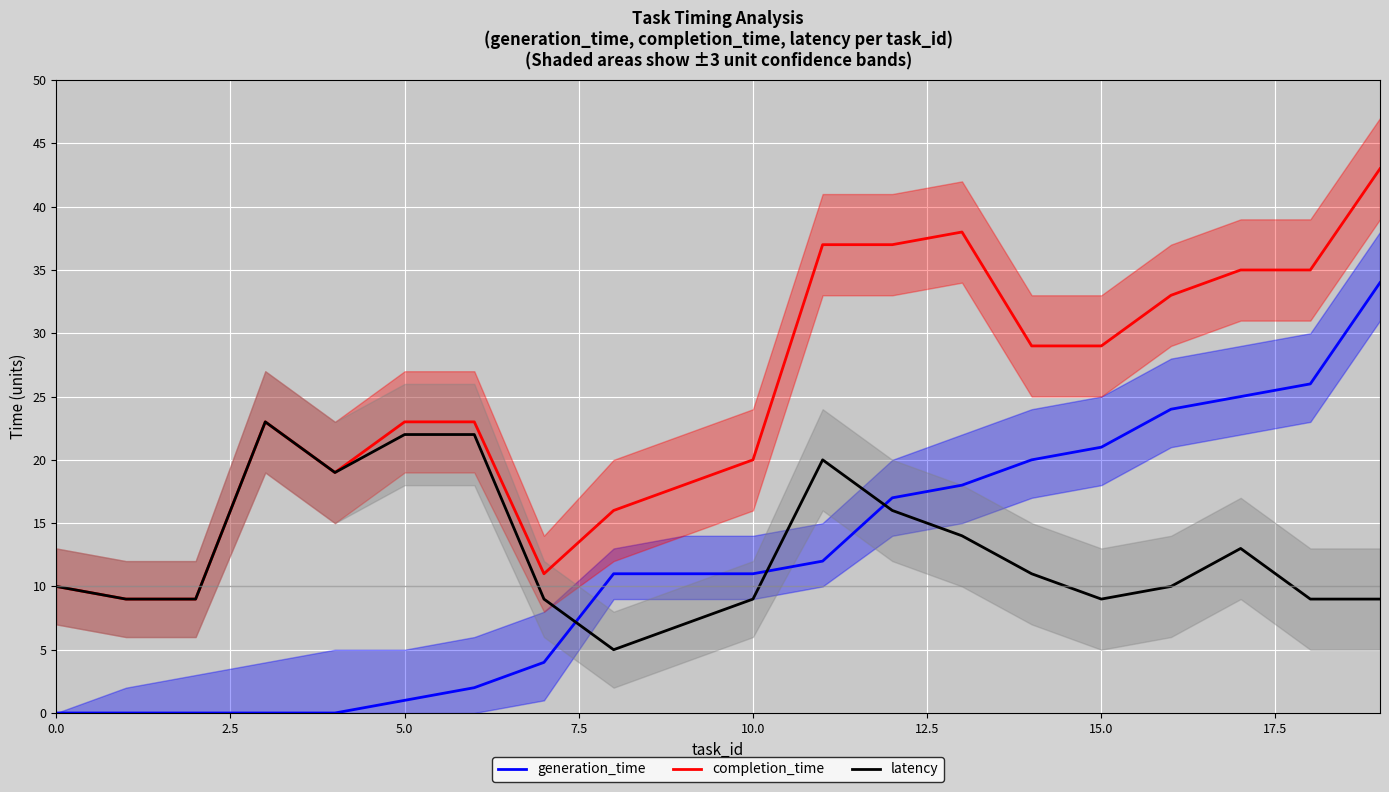

How many lines are shown in the chart?

3